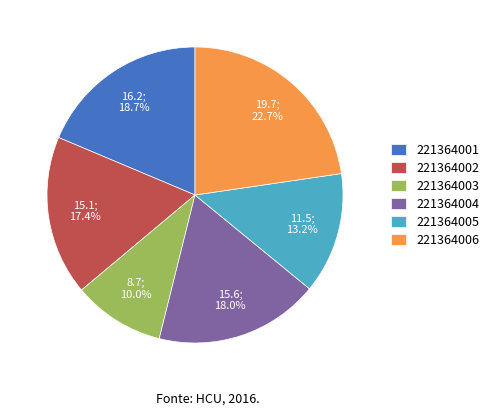

Combined, do 221364004 and 221364003 account for over 50%?

No